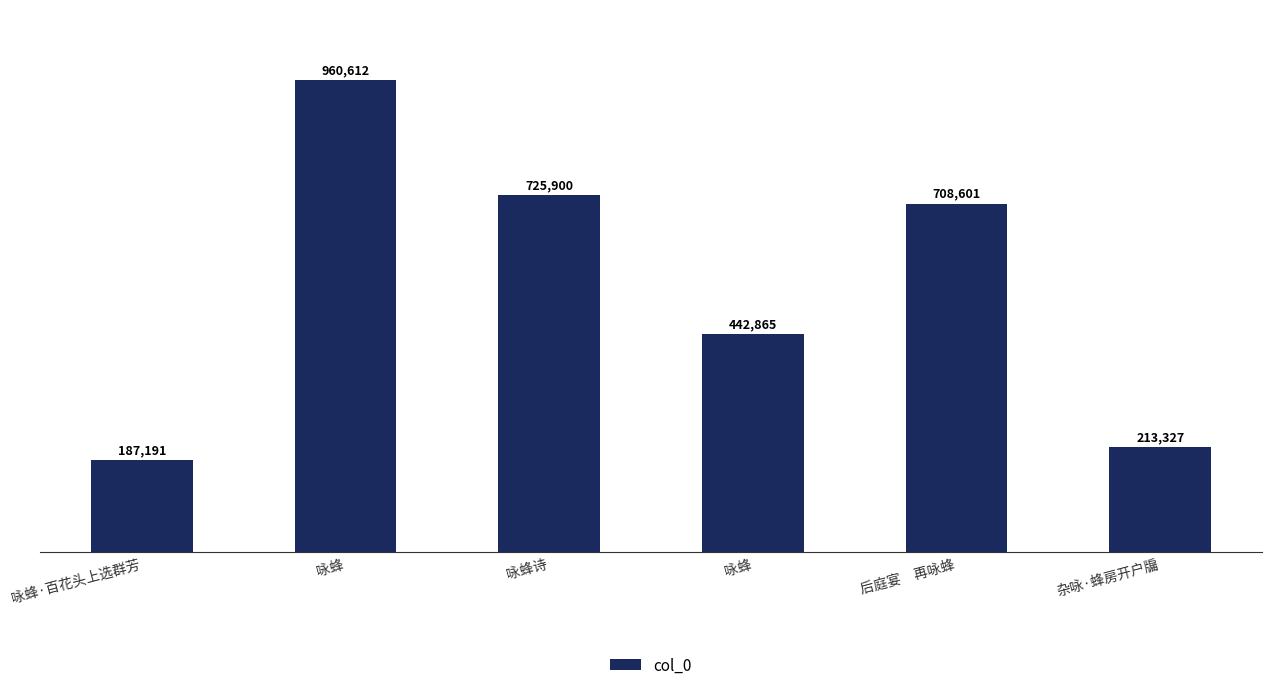

What is the greatest value displayed?

960612